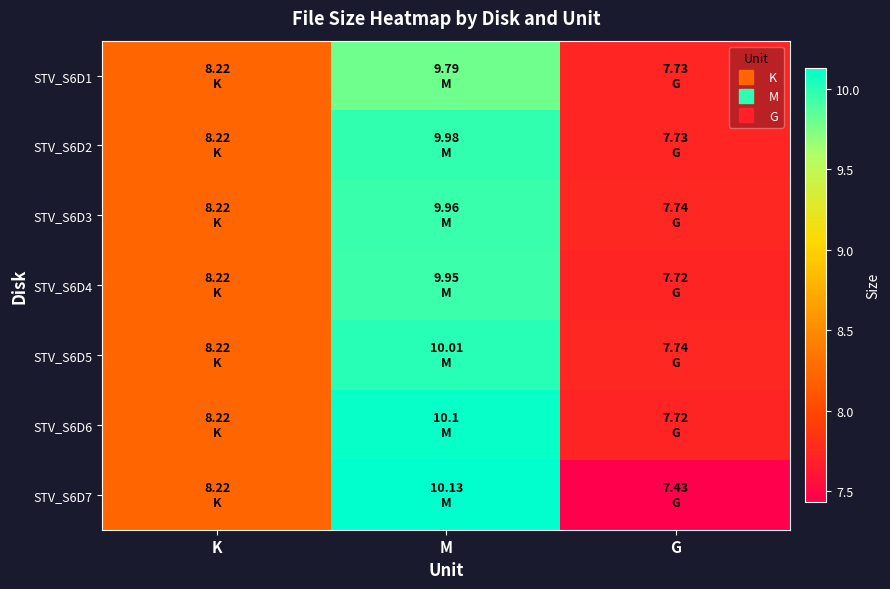

Reading left to right, what are all the values shown in this chart?

STV_S6D1: K=8.2	M=9.8	G=7.7
STV_S6D2: K=8.2	M=10.0	G=7.7
STV_S6D3: K=8.2	M=10.0	G=7.7
STV_S6D4: K=8.2	M=9.9	G=7.7
STV_S6D5: K=8.2	M=10.0	G=7.7
STV_S6D6: K=8.2	M=10.1	G=7.7
STV_S6D7: K=8.2	M=10.1	G=7.4